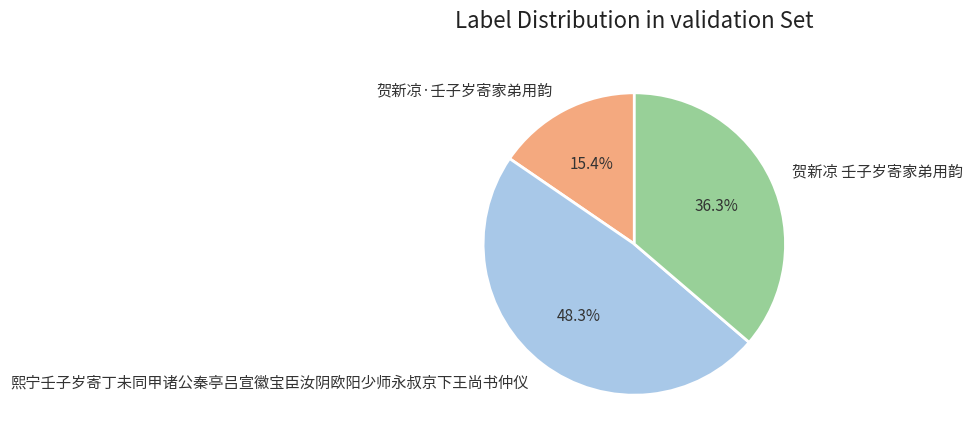

What is the largest slice in the pie chart?

熙宁壬子岁寄丁未同甲诸公秦亭吕宣徽宝臣汝阴欧阳少师永叔京下王尚书仲仪